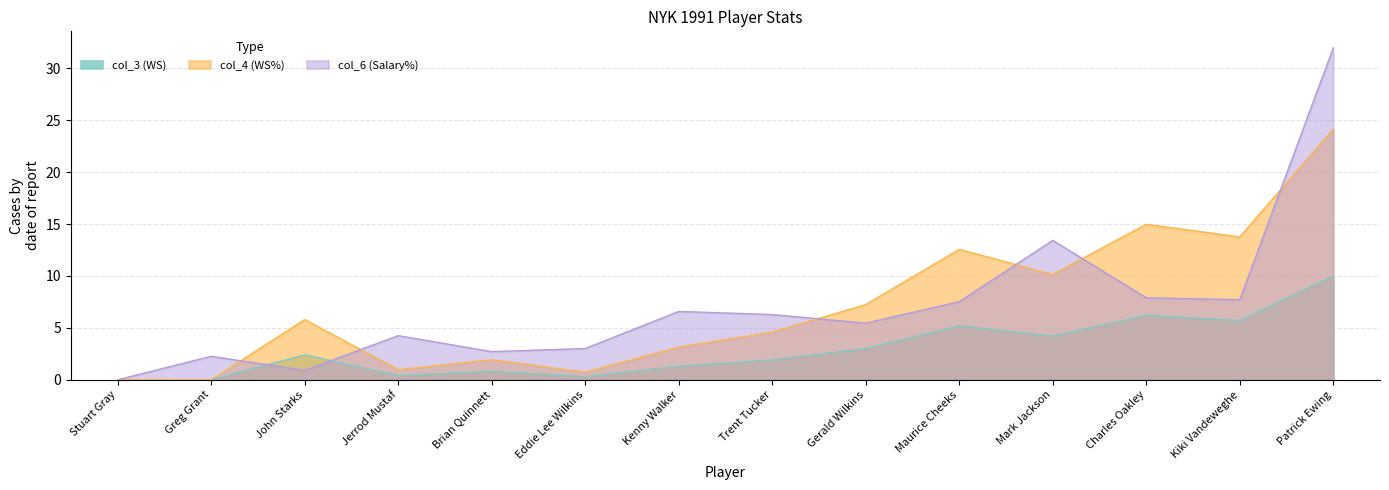

How many times do col_6 (Salary%) and col_3 (WS) cross each other?

2